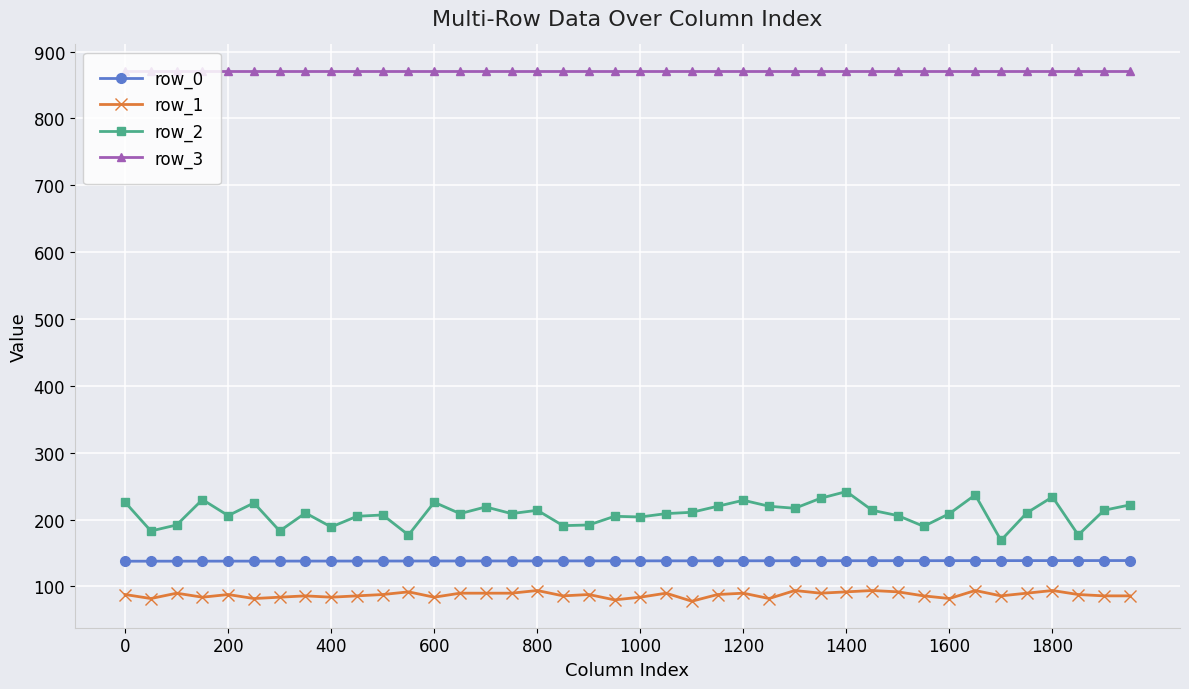

What is the value of the row_0 point at the 38th from the left?

138.8